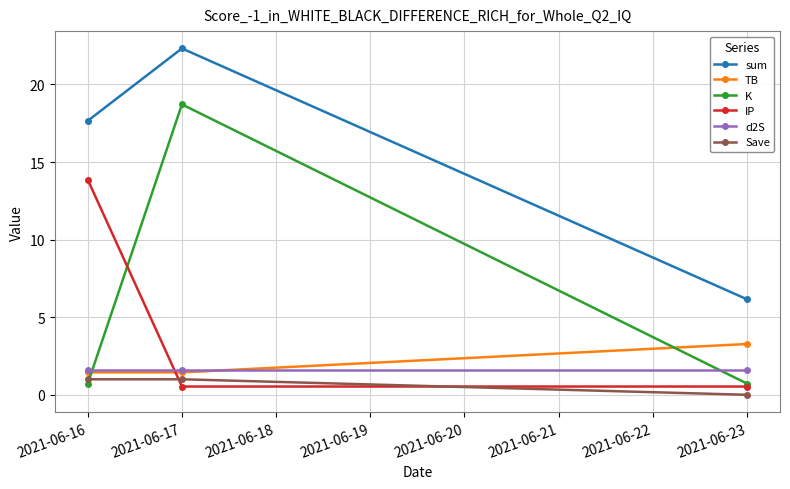

Reading left to right, transcribe all the data shown in this chart.

sum: 17.7	22.3	6.2
TB: 1.4	1.4	3.3
K: 0.7	18.7	0.7
IP: 13.9	0.5	0.5
d2S: 1.6	1.6	1.6
Save: 1.0	1.0	0.0